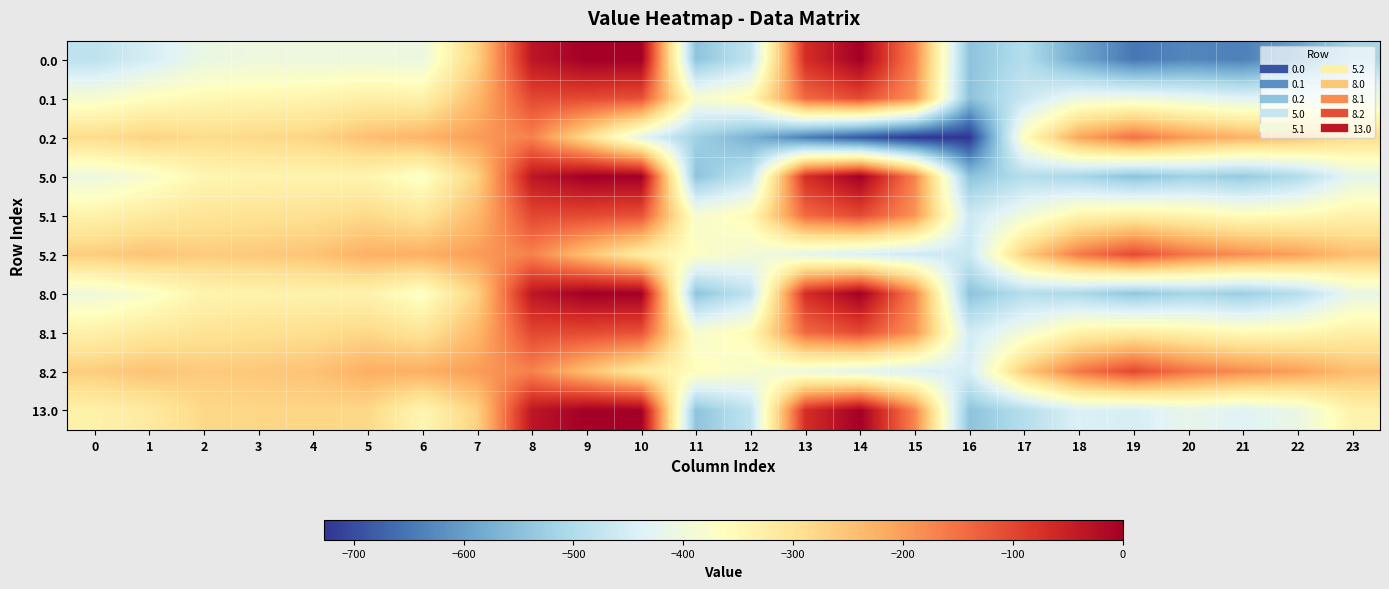

What is the total value across all series at 19?

-3585.5